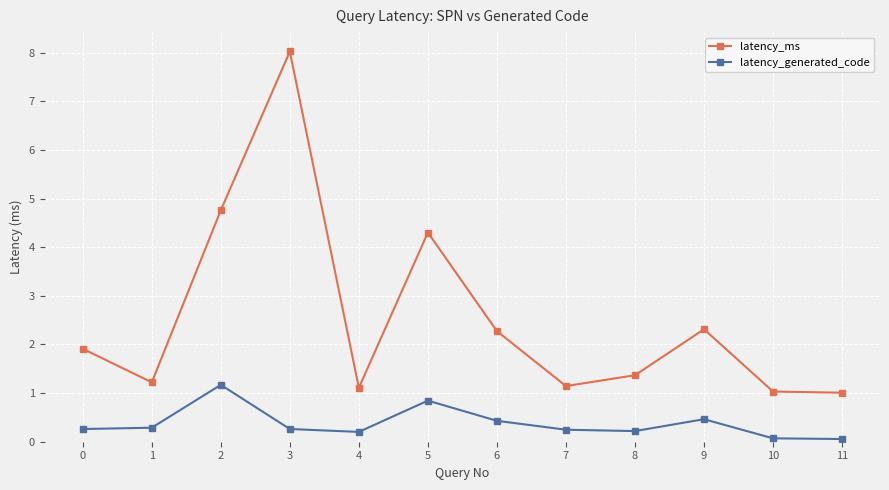

At 8, list the series in order from largest to smallest.

latency_ms, latency_generated_code